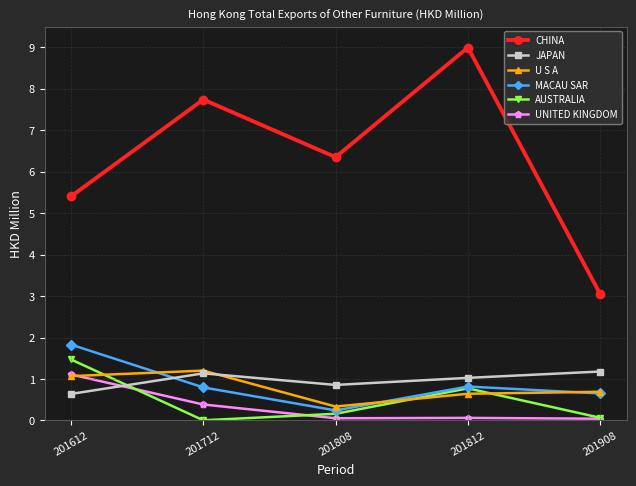

True or false: AUSTRALIA and CHINA intersect in this chart.

False